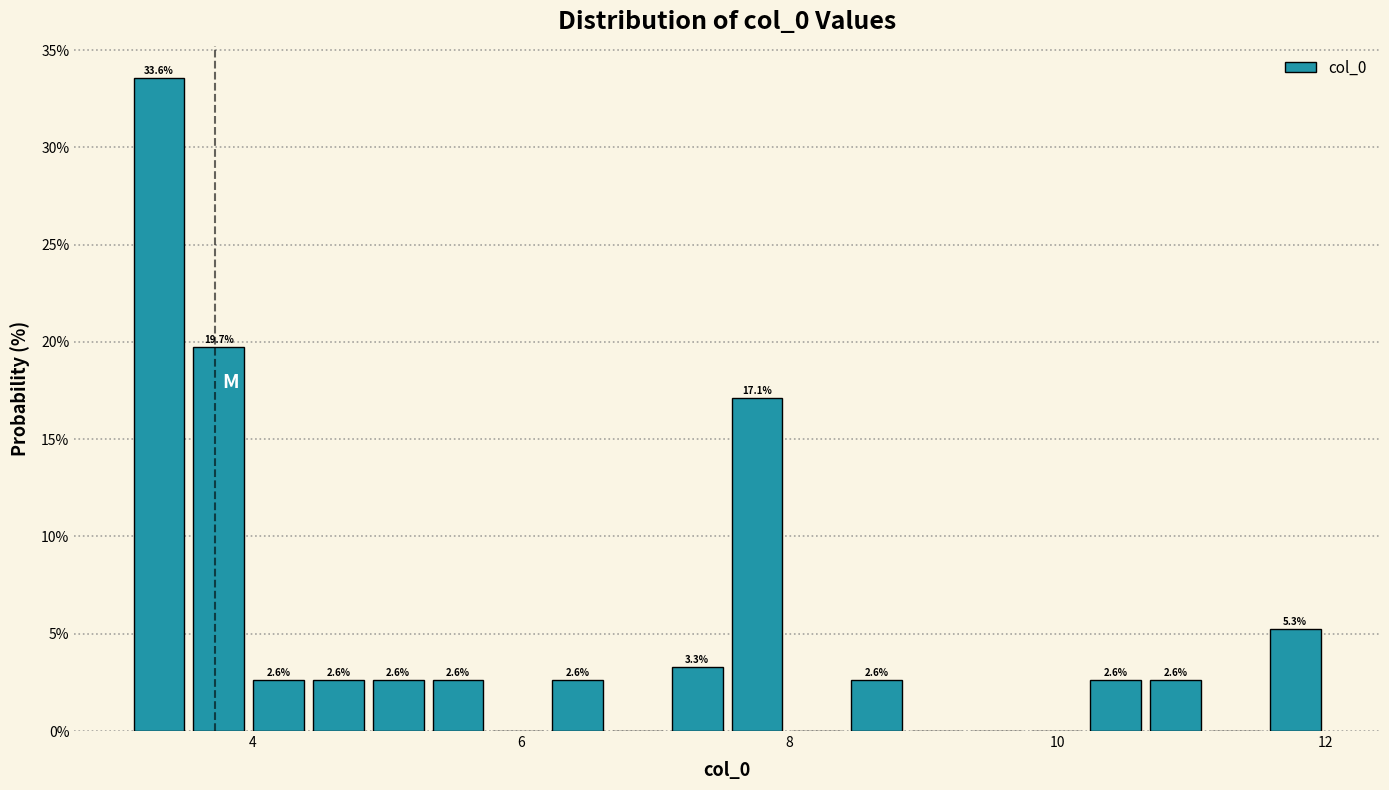

Around what value on the x-axis is the tallest bar? Give the approximate position of its centre, as read against the axis.

3.4